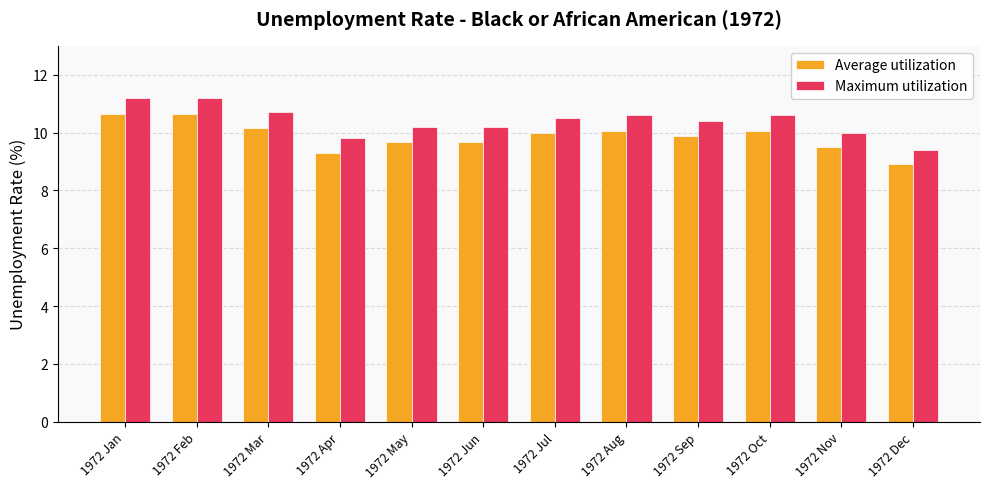

True or false: Average utilization has a value of 5.0 at 1972 Jan.

False